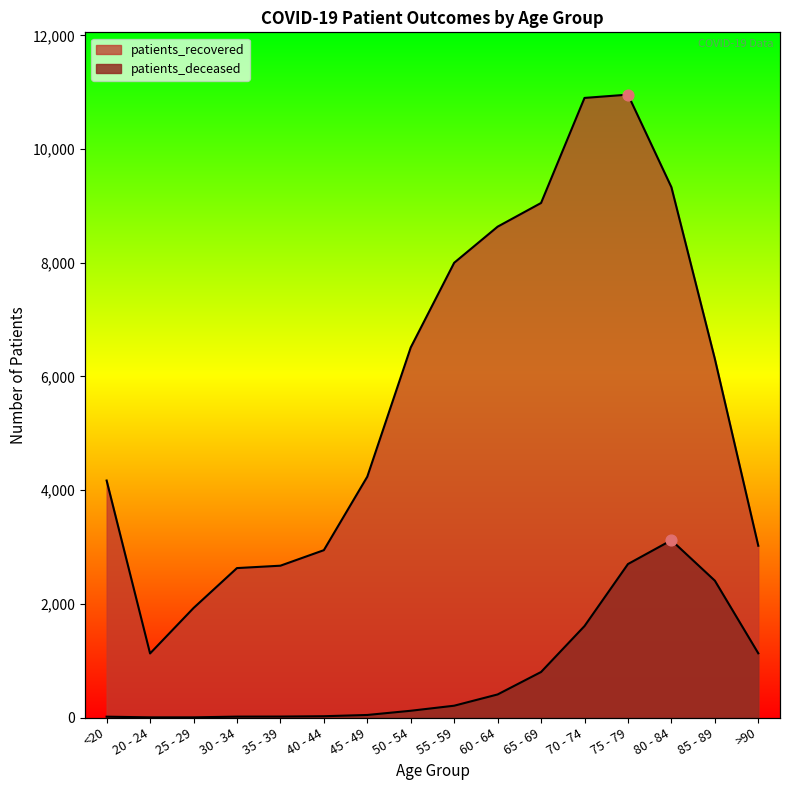

At which category is the sum across all series the highest?

75 - 79